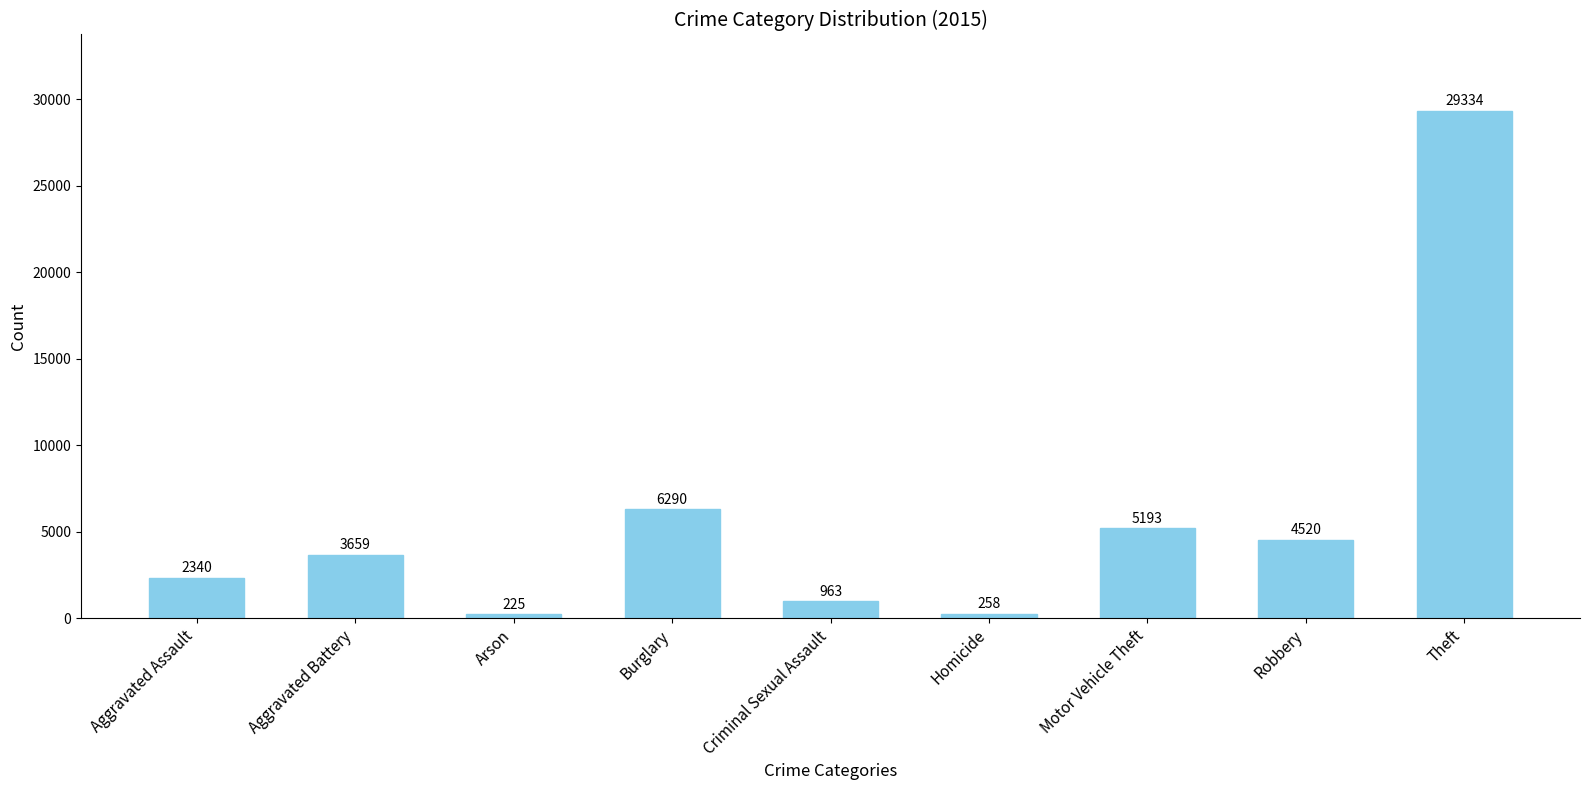

Read the value at Robbery, to the nearest 10.

4520